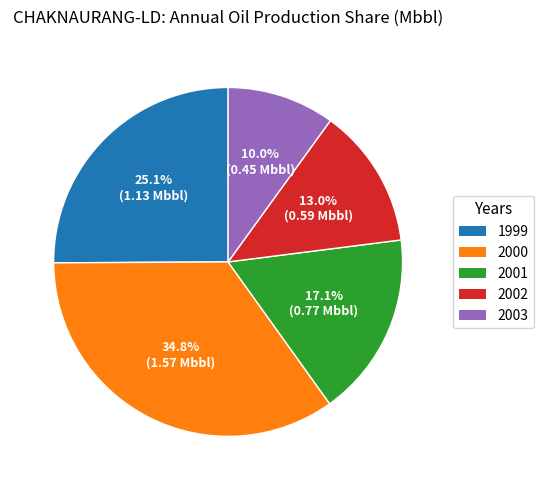

What percentage is NOT represented by 2000?

65.2%